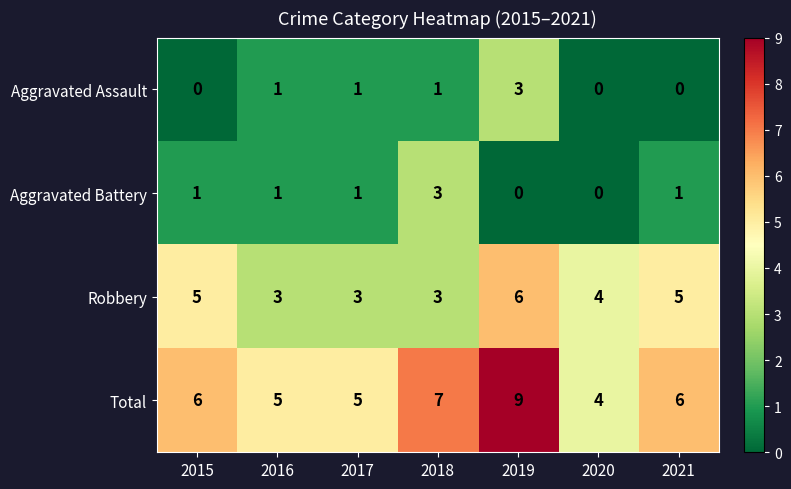

The value of Robbery at 2015 is 5. True or false?

True